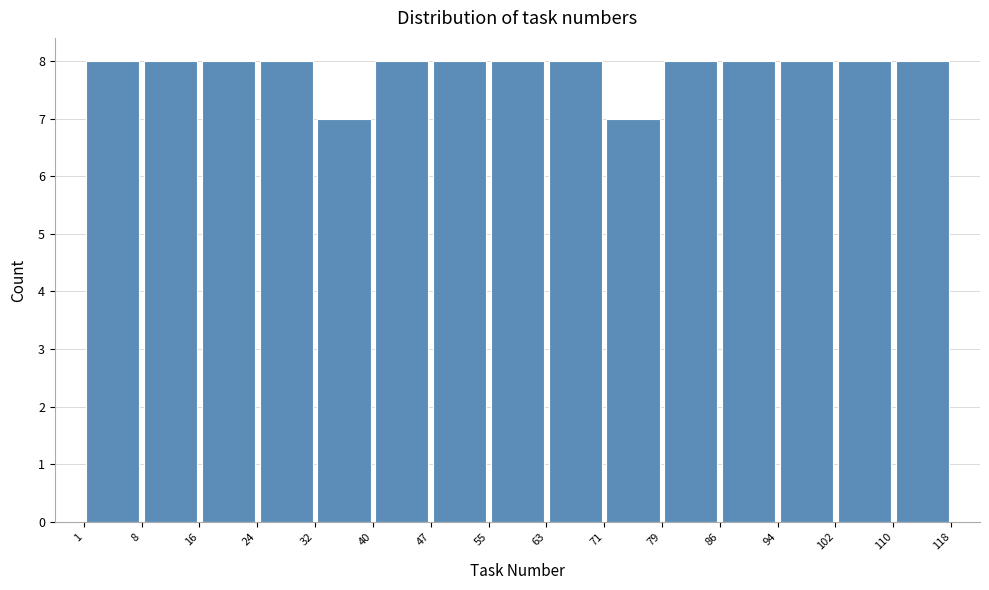

How tall is the bar that spans 40 to 47 on the x-axis? The values are not printed on the chart, so give them approximately, as read against the axis.

8